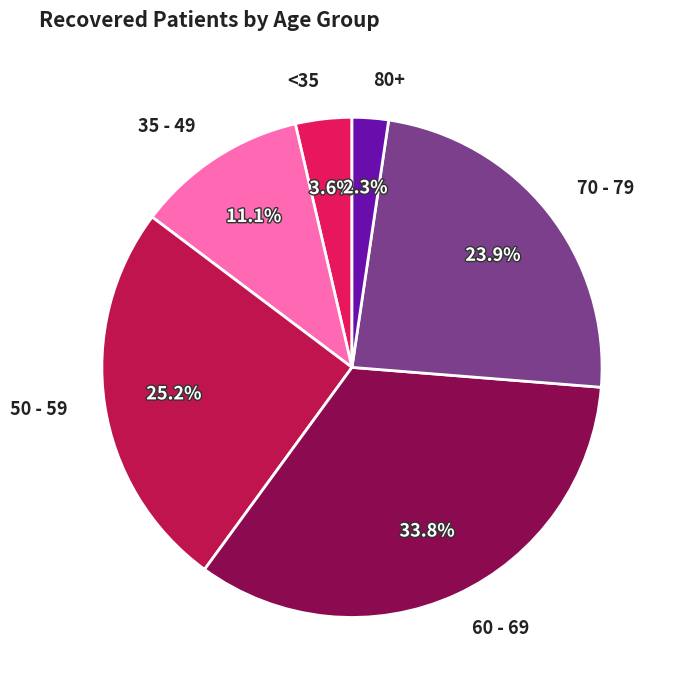

How much of the chart is everything except 60 - 69?

66.2%